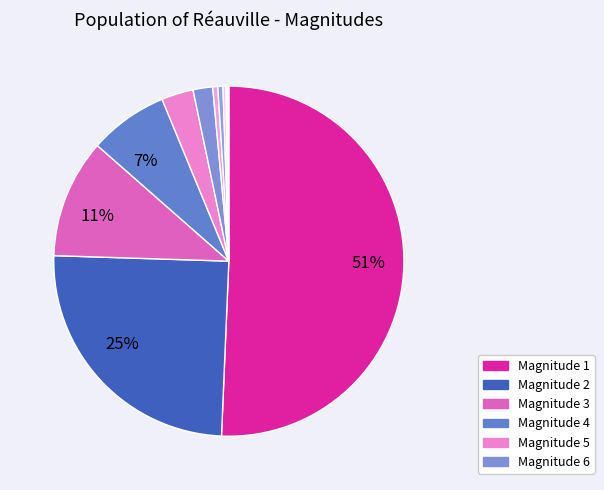

How many segments does this pie chart have?

11